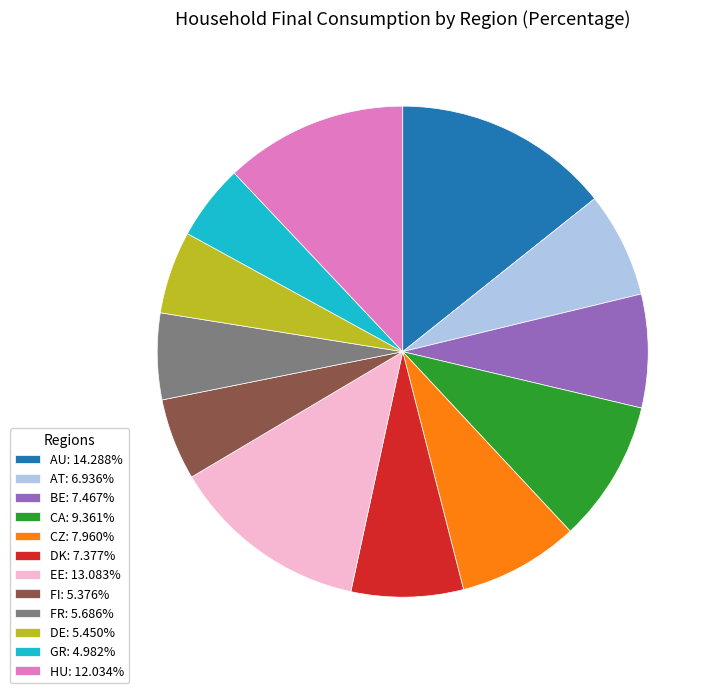

Do DE: 5.450% and DK: 7.377% together represent more than half of the pie?

No